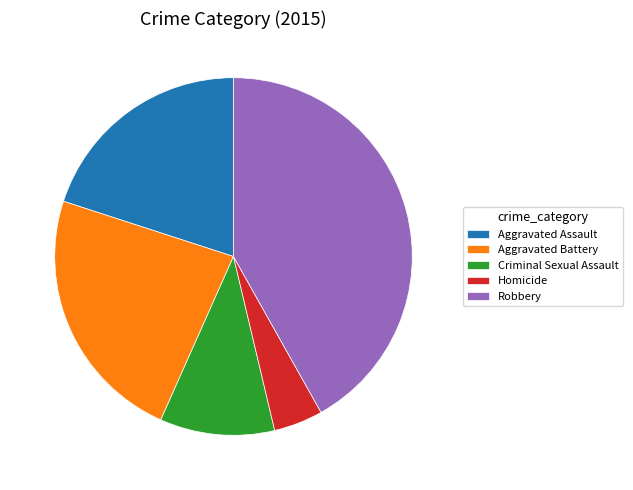

True or false: Aggravated Battery accounts for 38% of the total.

False